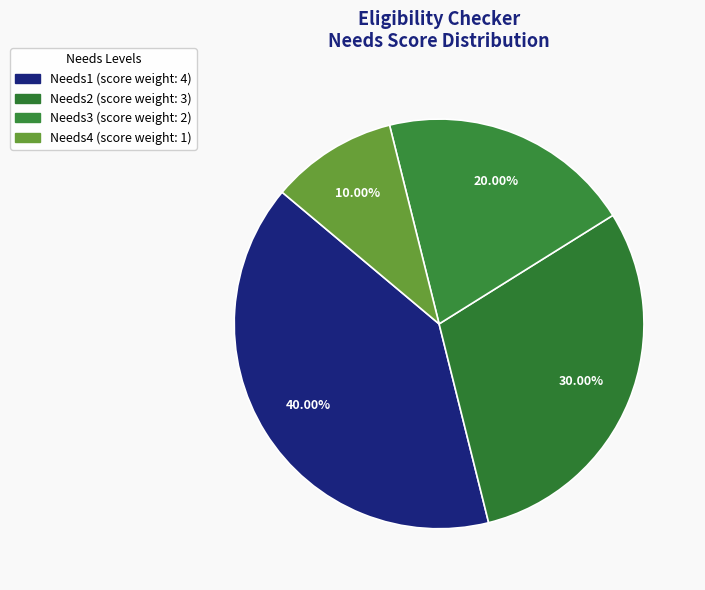

Count the number of slices in the pie.

4